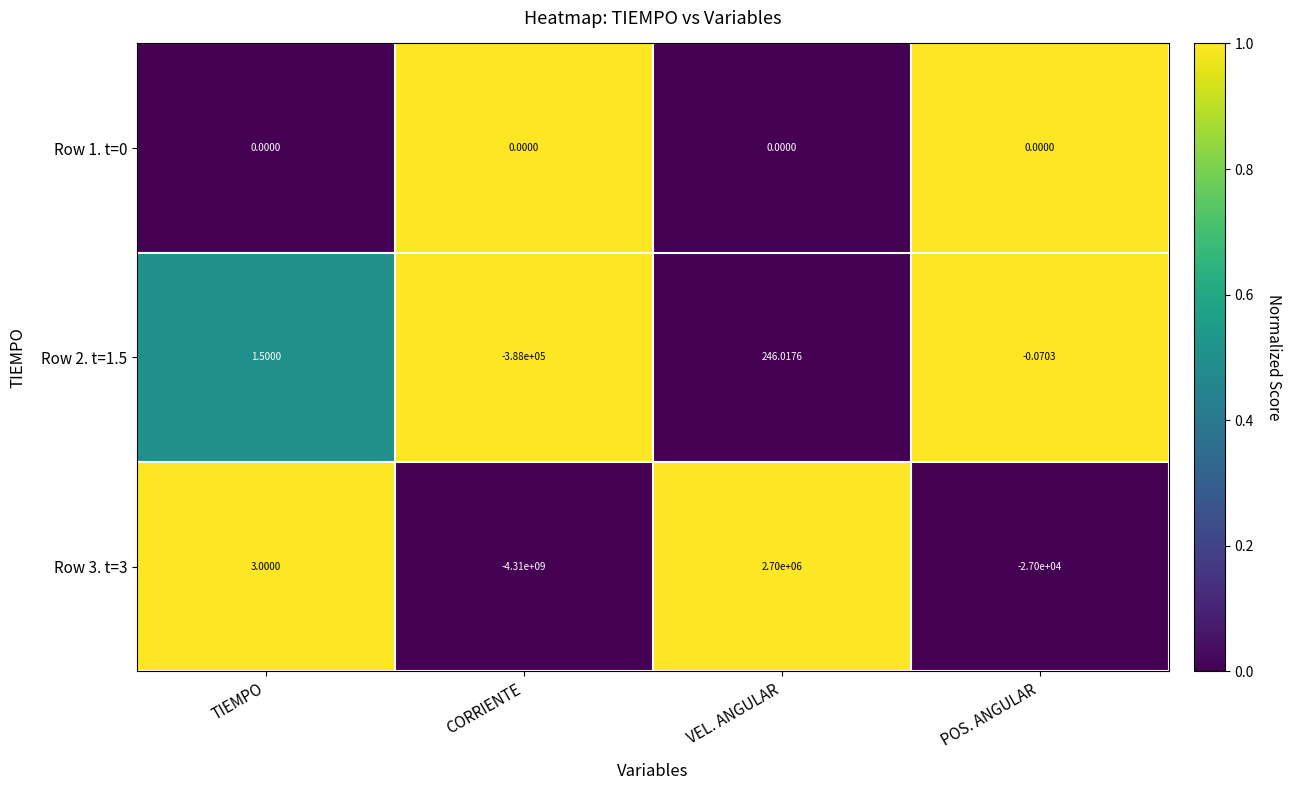

Where is Row 3. t=3 nearest to the value -2153650000?

POS. ANGULAR